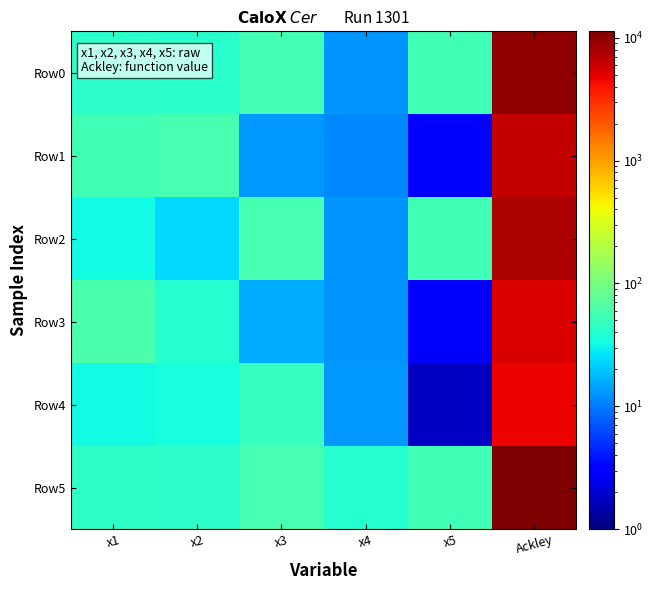

At which category is the sum across all series the highest?

Ackley